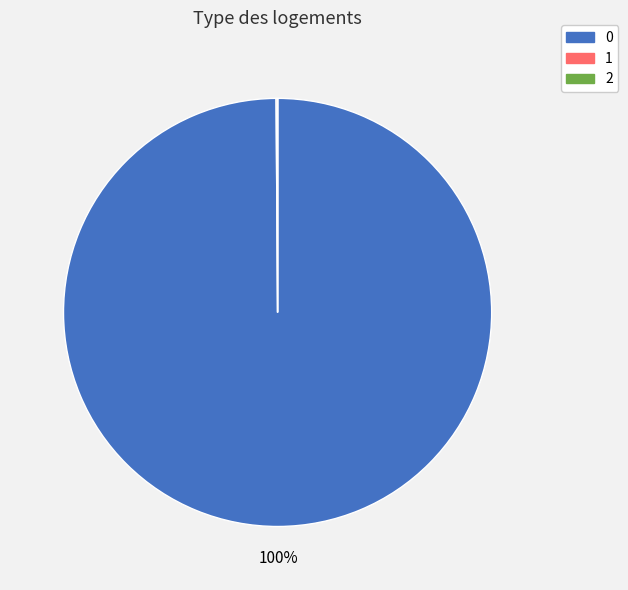

Is there any slice that represents more than half of the pie?

Yes